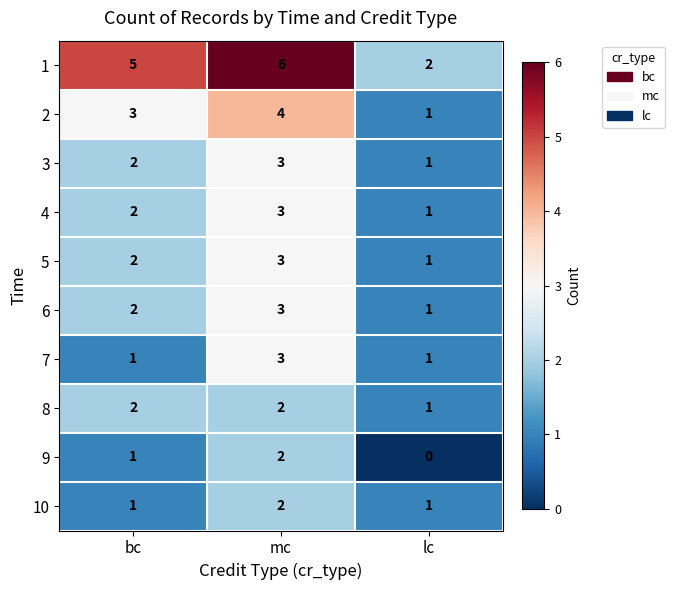

True or false: 6 has a value of 1 at bc.

False